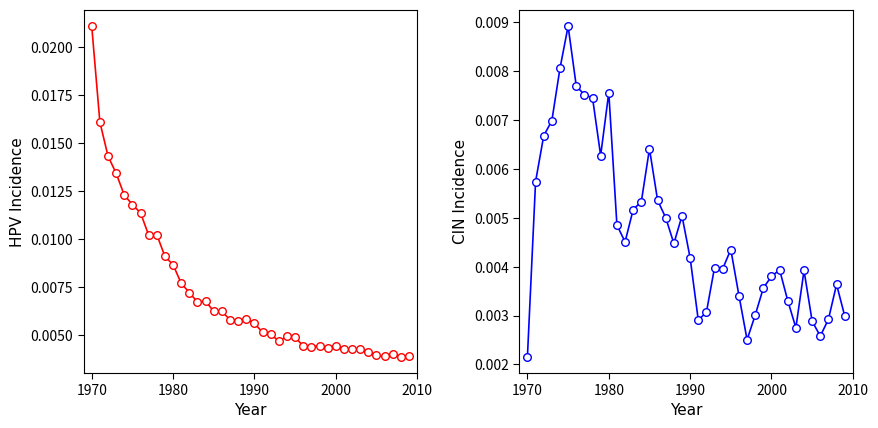

Which series has the largest total across all categories?

hpv_incidence